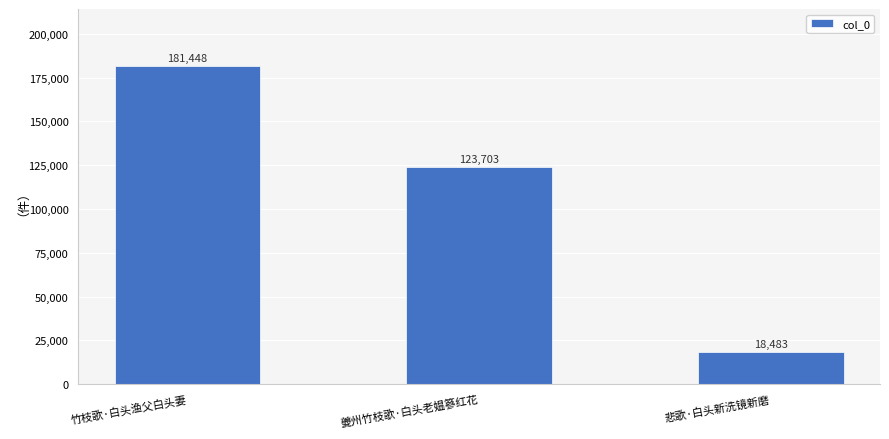

What is the label of the 2nd bar from the right?

夔州竹枝歌·白头老媪篸红花